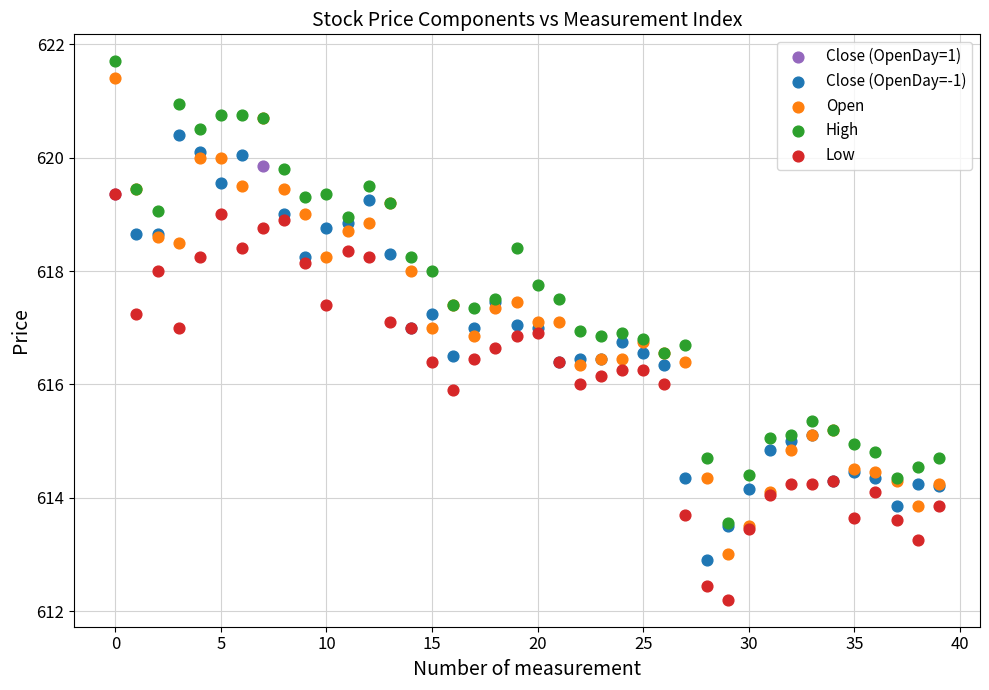

What are all the series names shown in the legend?

Close (OpenDay=1), Close (OpenDay=-1), Open, High, Low